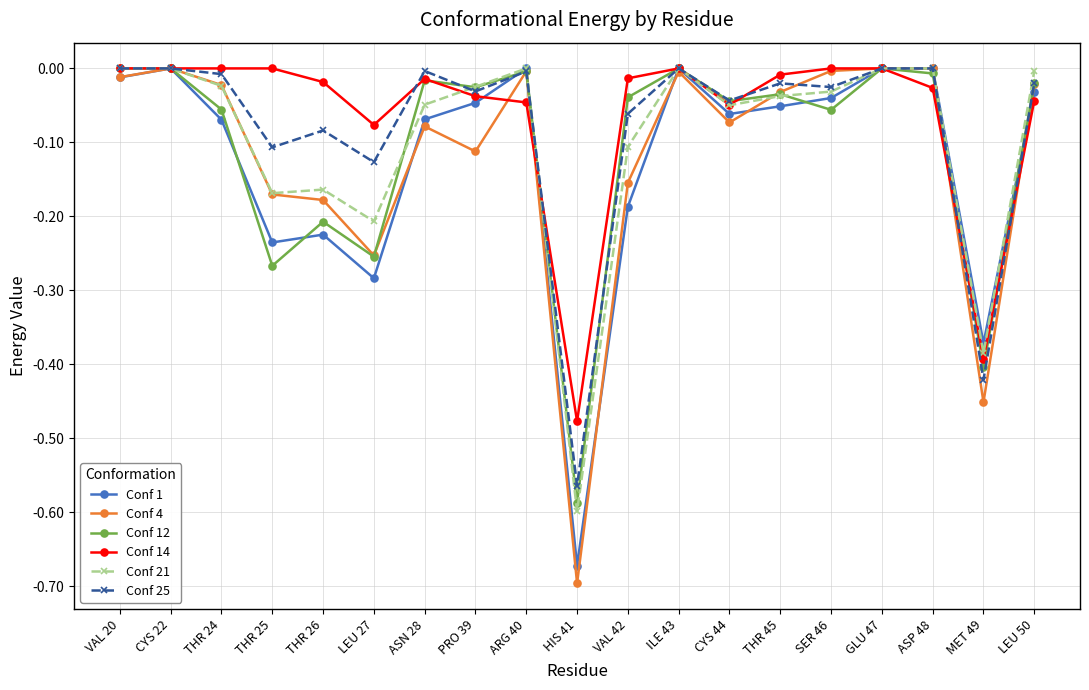

Is the value of Conf 1 at THR 25 greater than the value of Conf 12 at CYS 44?

No